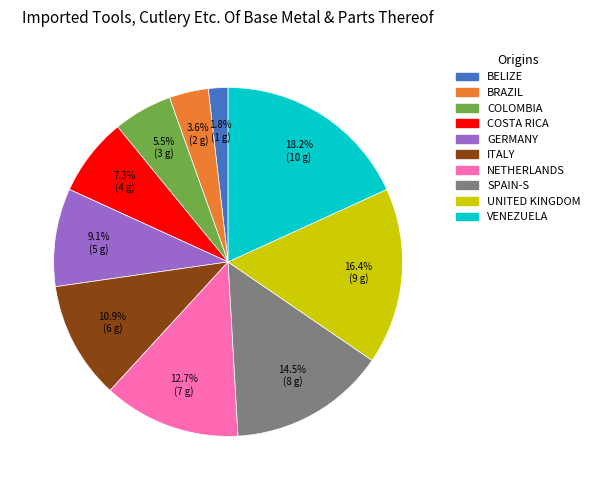

How many segments does this pie chart have?

10